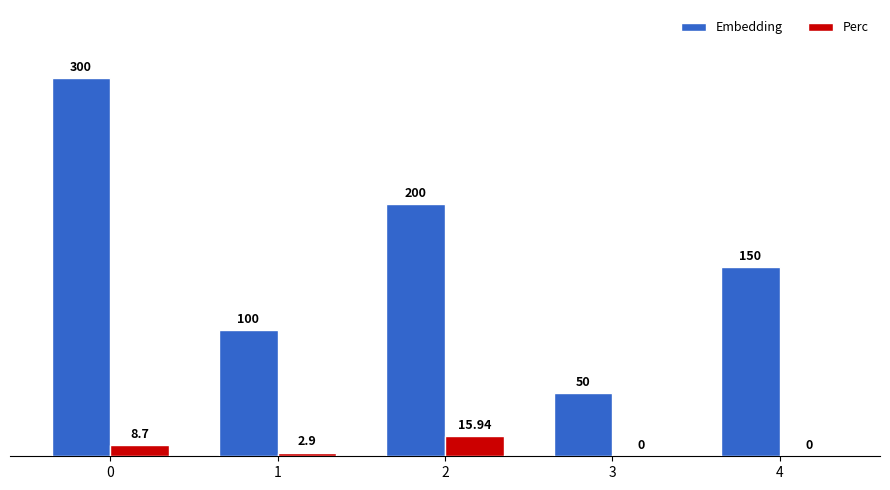

The value of Embedding at 3 is 50.0. True or false?

True